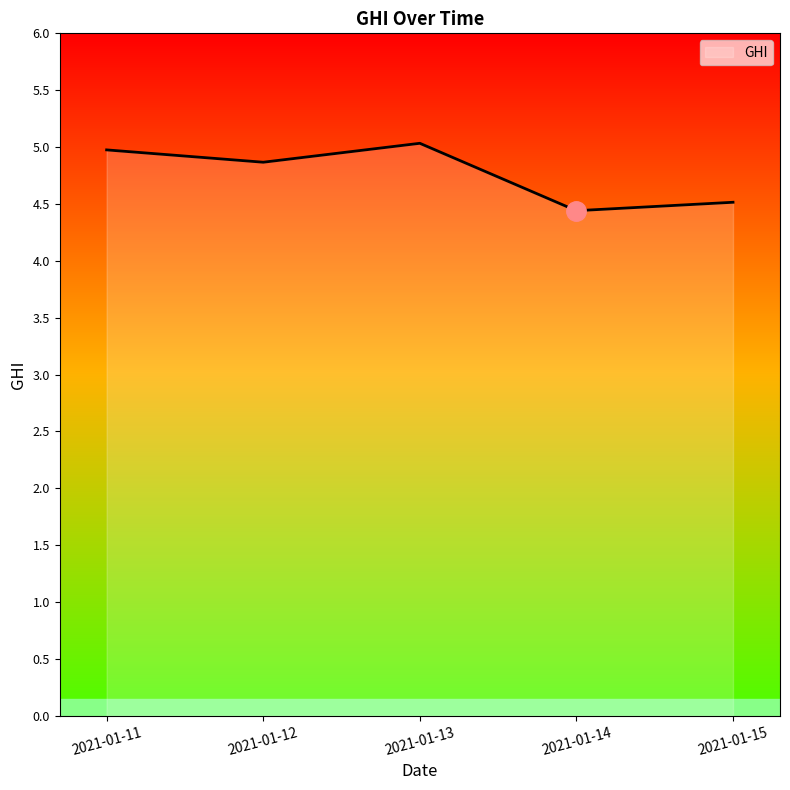

How many lines are shown in the chart?

1